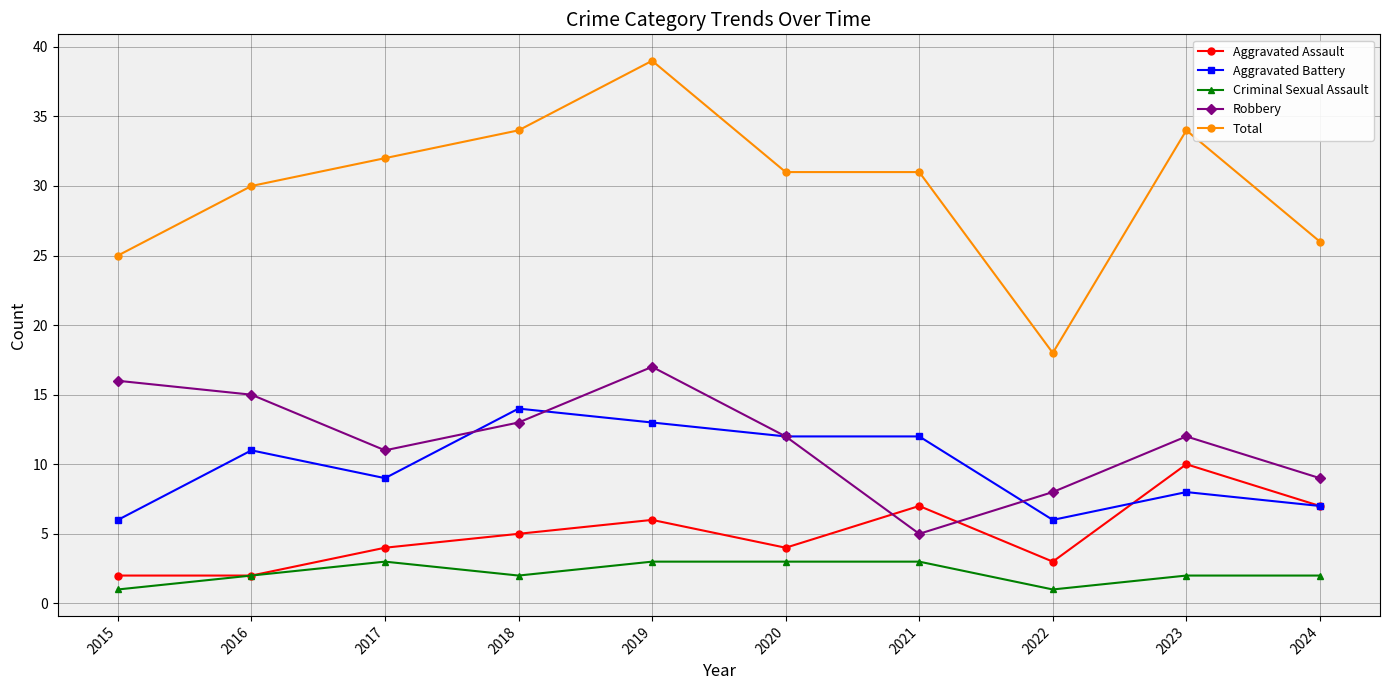

Reading left to right, what are all the values shown in this chart?

Aggravated Assault: 2015=2	2016=2	2017=4	2018=5	2019=6	2020=4	2021=7	2022=3	2023=10	2024=7
Aggravated Battery: 2015=6	2016=11	2017=9	2018=14	2019=13	2020=12	2021=12	2022=6	2023=8	2024=7
Criminal Sexual Assault: 2015=1	2016=2	2017=3	2018=2	2019=3	2020=3	2021=3	2022=1	2023=2	2024=2
Robbery: 2015=16	2016=15	2017=11	2018=13	2019=17	2020=12	2021=5	2022=8	2023=12	2024=9
Total: 2015=25	2016=30	2017=32	2018=34	2019=39	2020=31	2021=31	2022=18	2023=34	2024=26